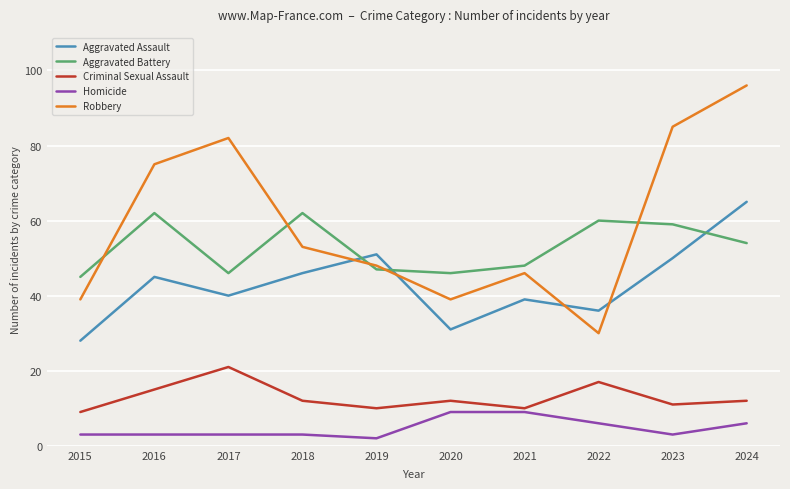

At 2015, list the series in order from largest to smallest.

Aggravated Battery, Robbery, Aggravated Assault, Criminal Sexual Assault, Homicide